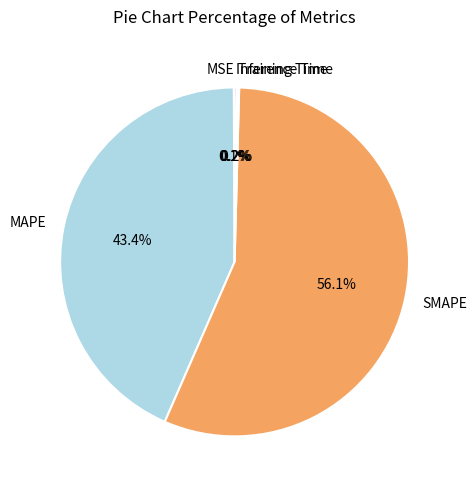

Is the sum of MAPE and SMAPE greater than half?

Yes